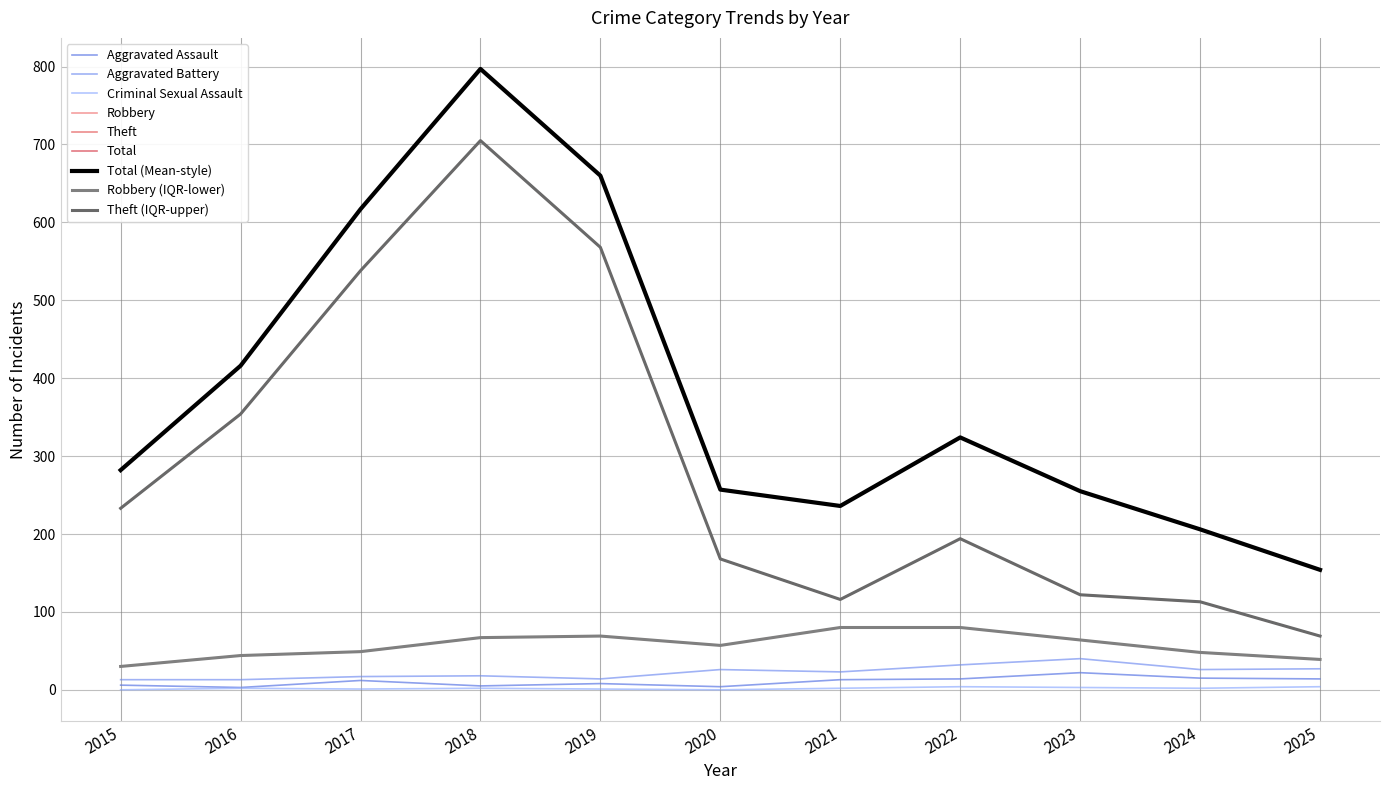

Does the chart display data point markers on the line(s)?

No